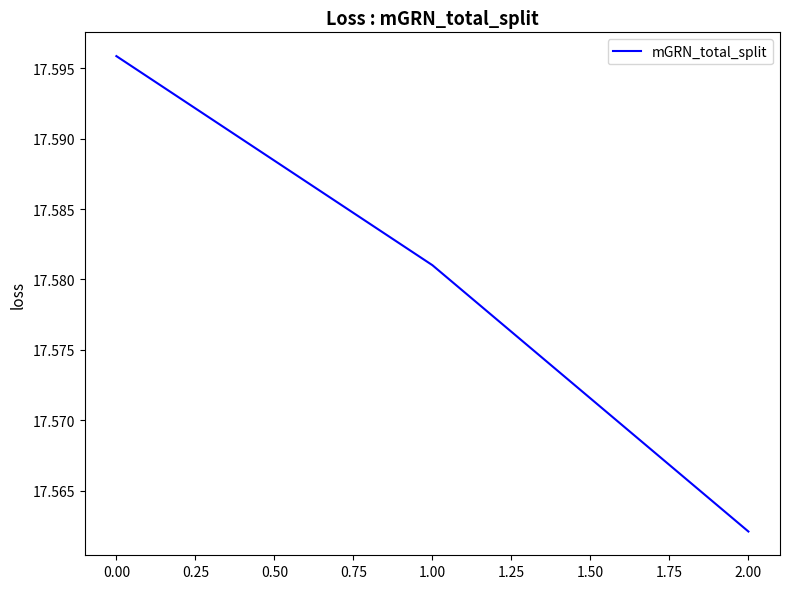

How many lines are shown in the chart?

1